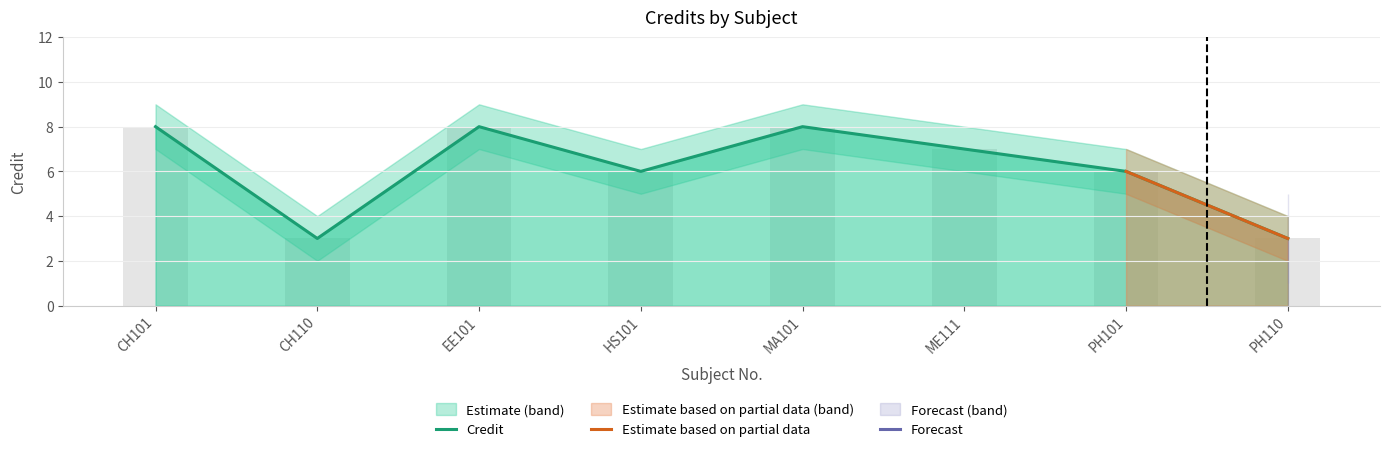

Reading left to right, what are all the values shown in this chart?

Credit: CH101=8	CH110=3	EE101=8	HS101=6	MA101=8	ME111=7	PH101=6	PH110=3
Credit_upper: CH101=8	CH110=3	EE101=8	HS101=6	MA101=8	ME111=7	PH101=6	PH110=3